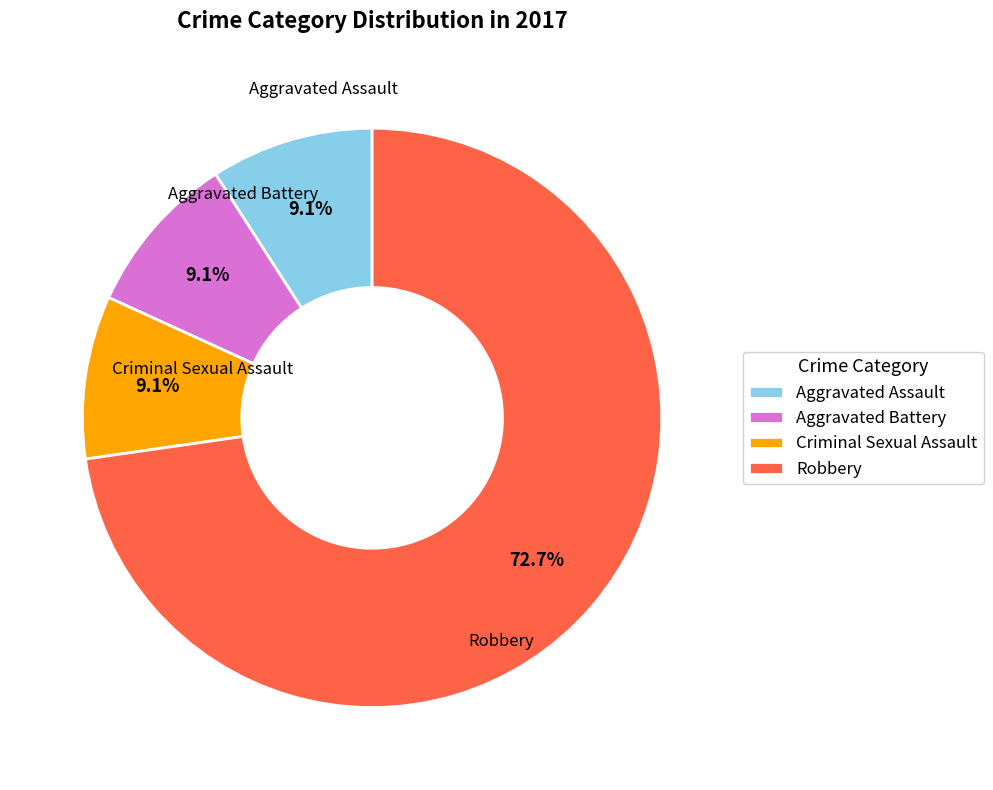

What is the total percentage of Robbery and Aggravated Assault?

81.8%